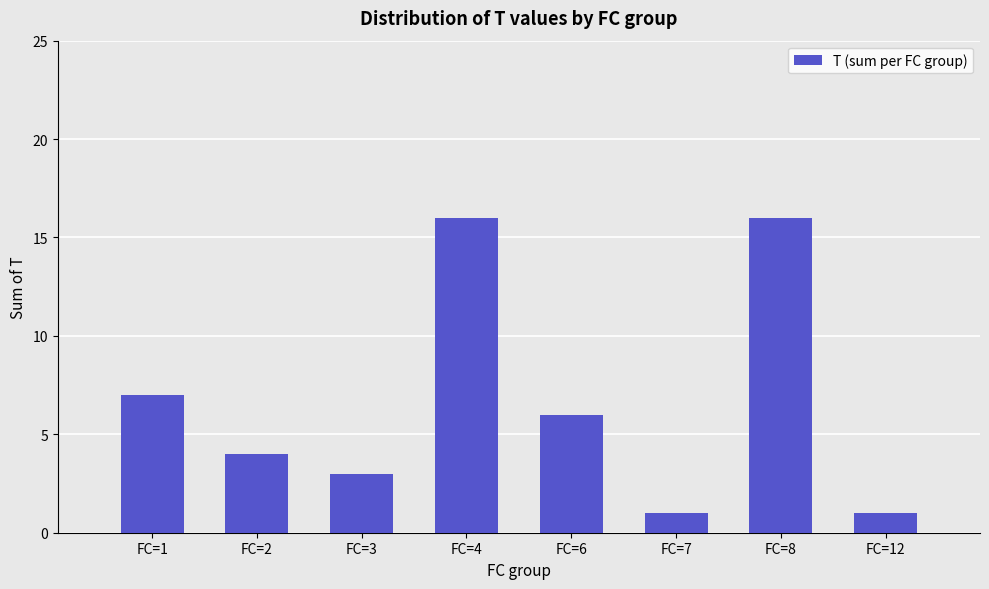

What is the maximum value shown in the chart?

16